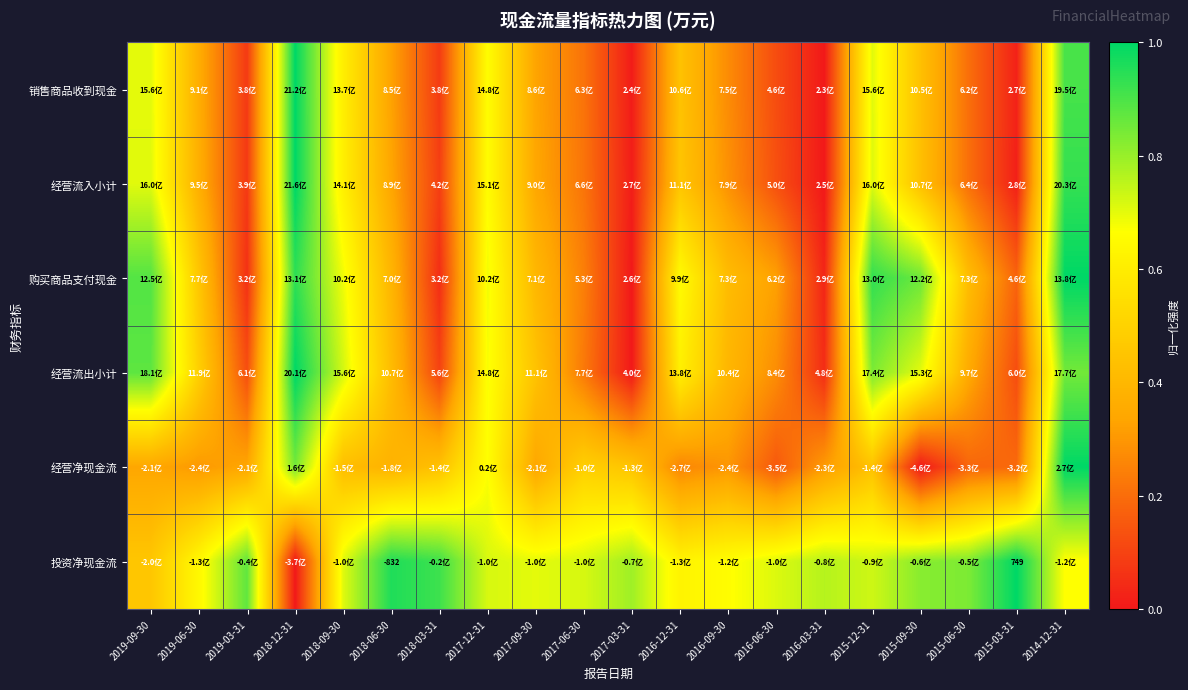

The 销售商品收到现金 series shows 0.2 at 2017-09-30. True or false?

False